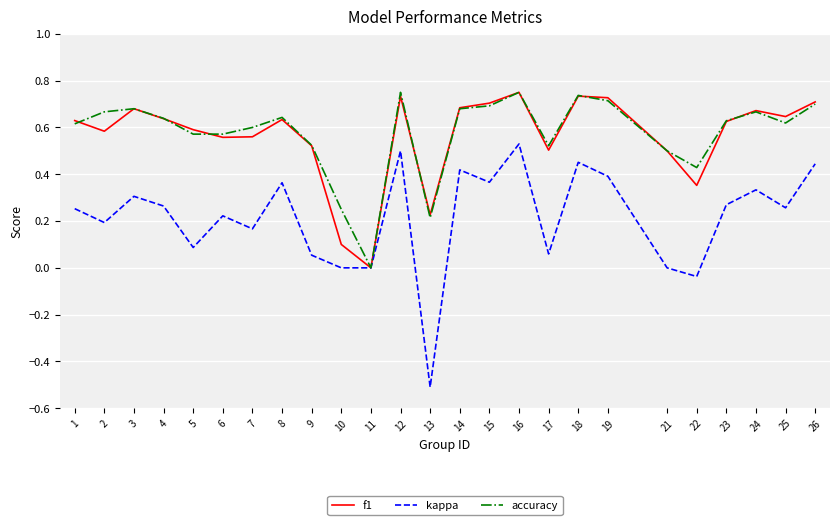

Does the chart have visible grid lines?

Yes